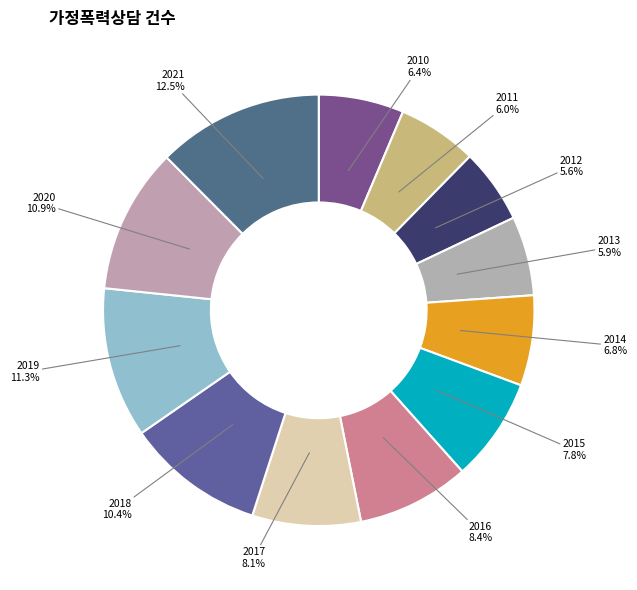

True or false: 2013 accounts for 6% of the total.

True